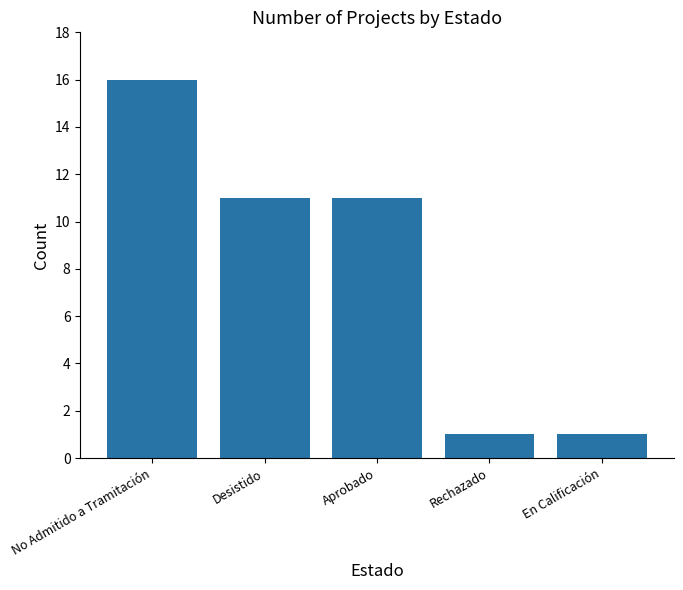

Reading left to right, extract all data points from this chart.

16	11	11	1	1